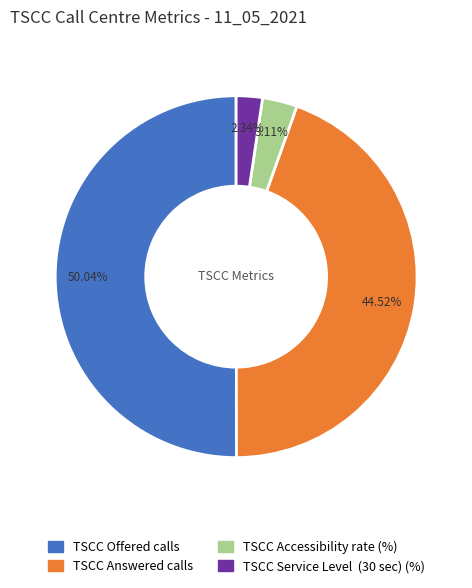

How many segments does this pie chart have?

4